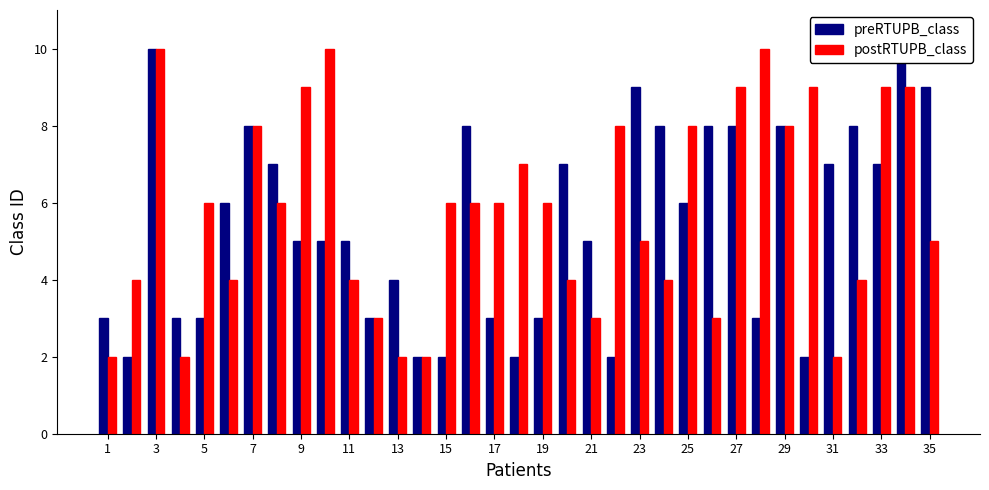

Rank the series at 13 from lowest to highest value.

k3 (postRTUPB_class), k2 (preRTUPB_class)